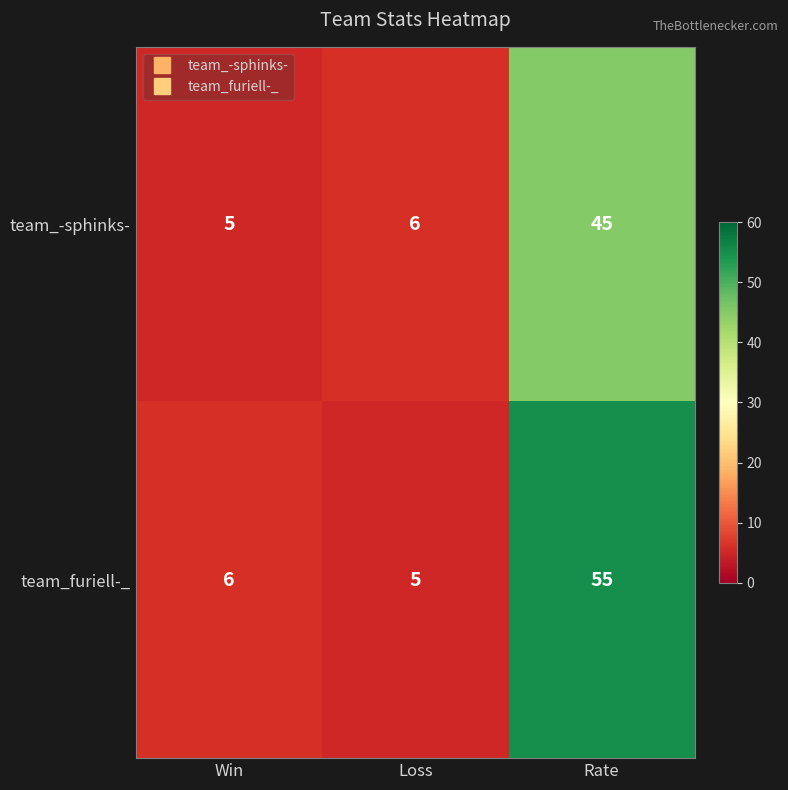

Where is team_furiell-_ nearest to the value 30?

Win